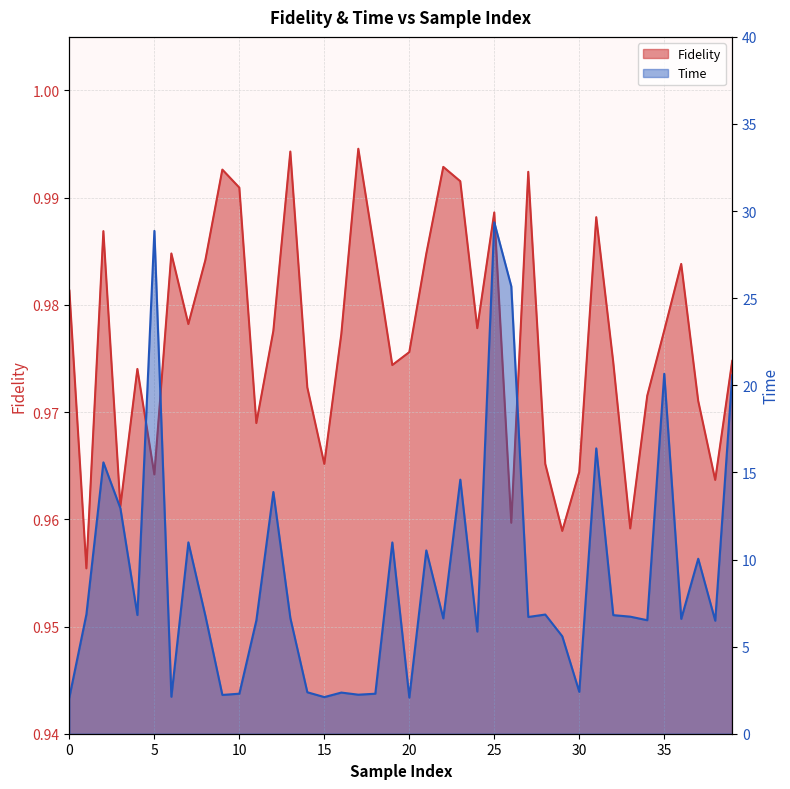

Reading left to right, transcribe all the data shown in this chart.

Fidelity: 1.0	1.0	1.0	1.0	1.0	1.0	1.0	1.0	1.0	1.0	1.0	1.0	1.0	1.0	1.0	1.0	1.0	1.0	1.0	1.0	1.0	1.0	1.0	1.0	1.0	1.0	1.0	1.0	1.0	1.0	1.0	1.0	1.0	1.0	1.0	1.0	1.0	1.0	1.0	1.0
Time: 2.1	6.9	15.6	12.9	6.8	28.9	2.1	11.0	6.8	2.2	2.3	6.5	13.9	6.6	2.4	2.1	2.4	2.2	2.3	11.0	2.1	10.5	6.6	14.6	5.9	29.4	25.7	6.7	6.8	5.6	2.4	16.4	6.8	6.7	6.5	20.7	6.6	10.0	6.5	20.6